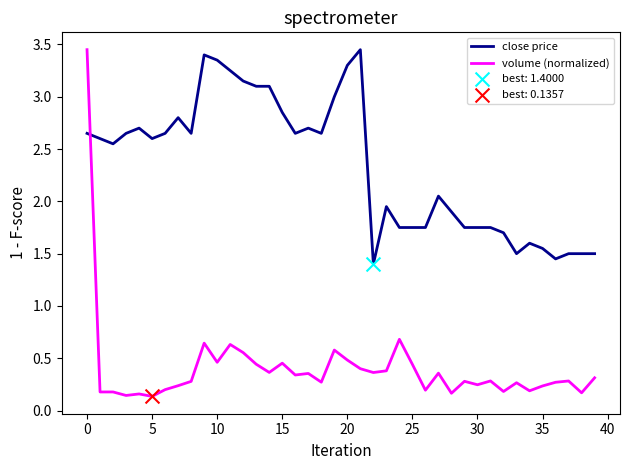

Which series has the largest total across all categories?

close price